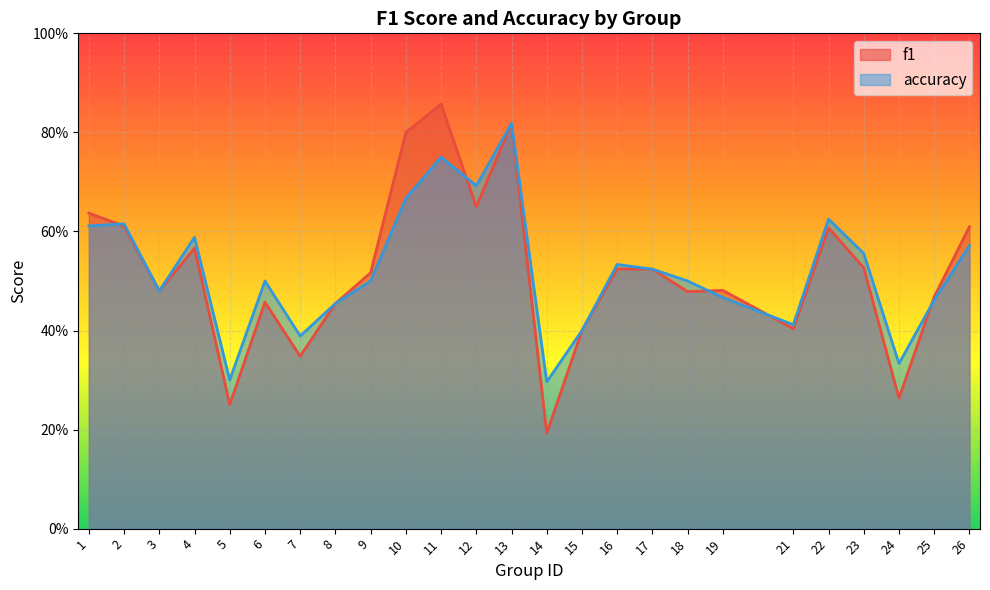

What is the lowest value of the accuracy series?

0.3